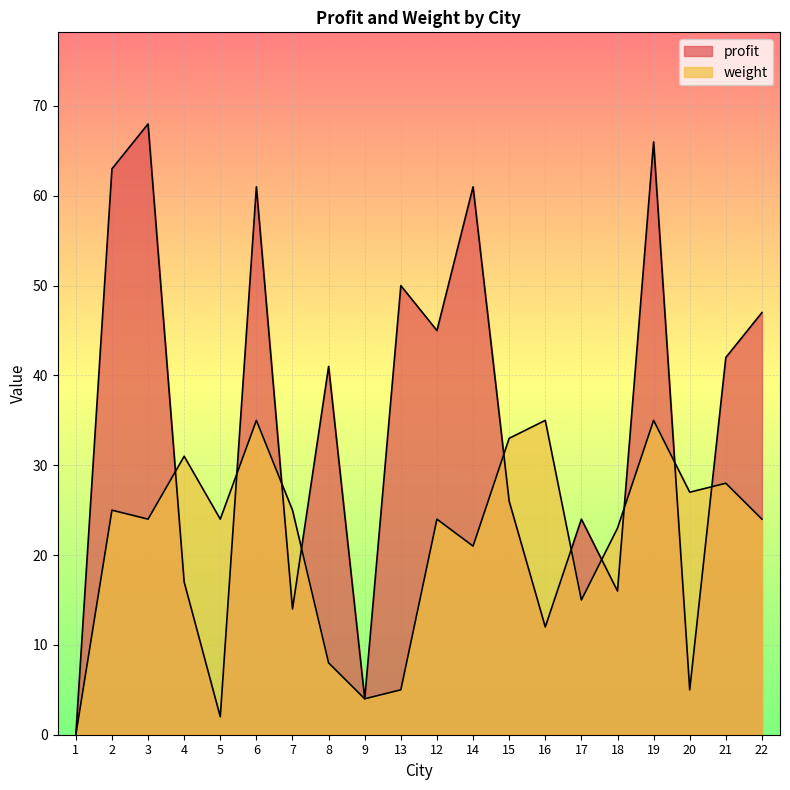

How many distinct data groups are displayed?

2